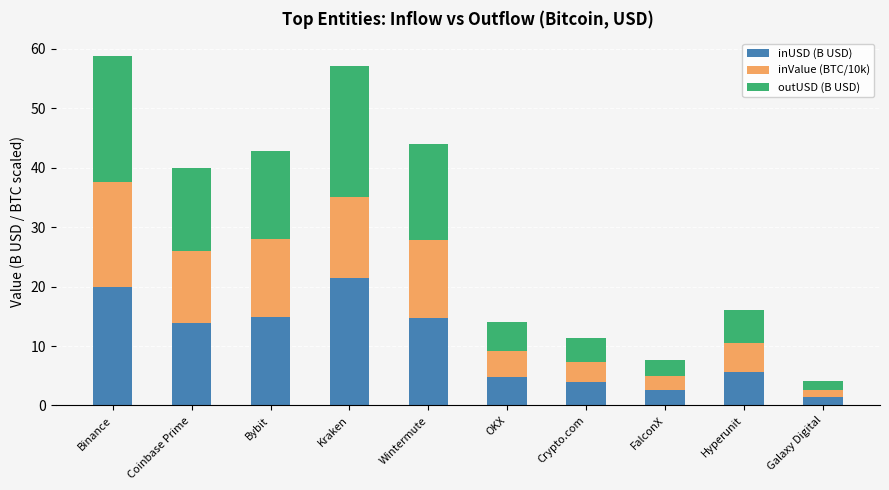

What is the total value across all series at Crypto.com?

11.4